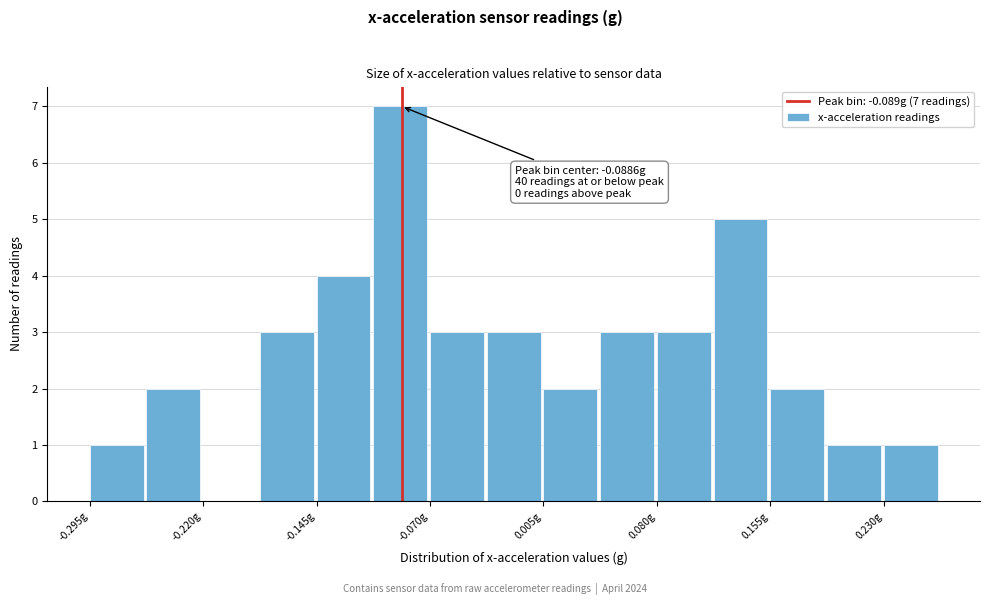

Read against the x-axis, roughly where is the centre of the tallest bar?

-0.09